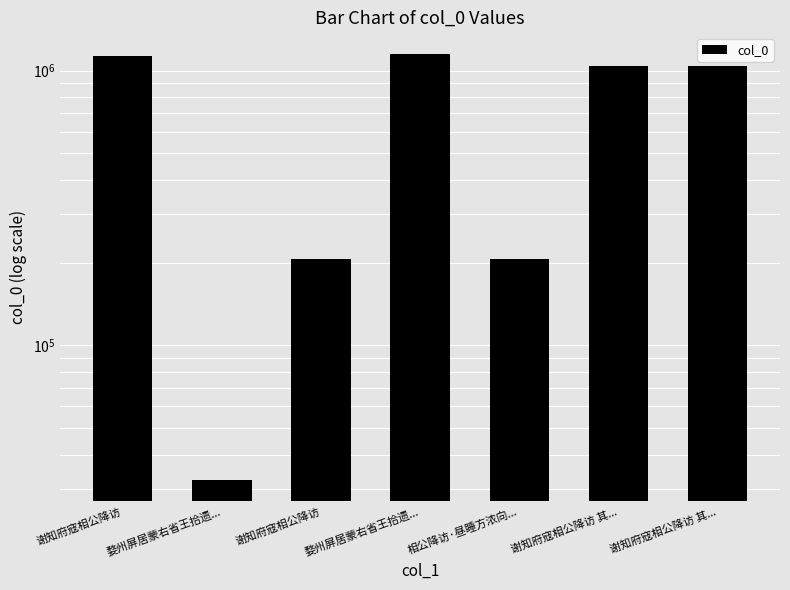

At which label is the value closest to 592449?

相公降访·昼睡方浓向...